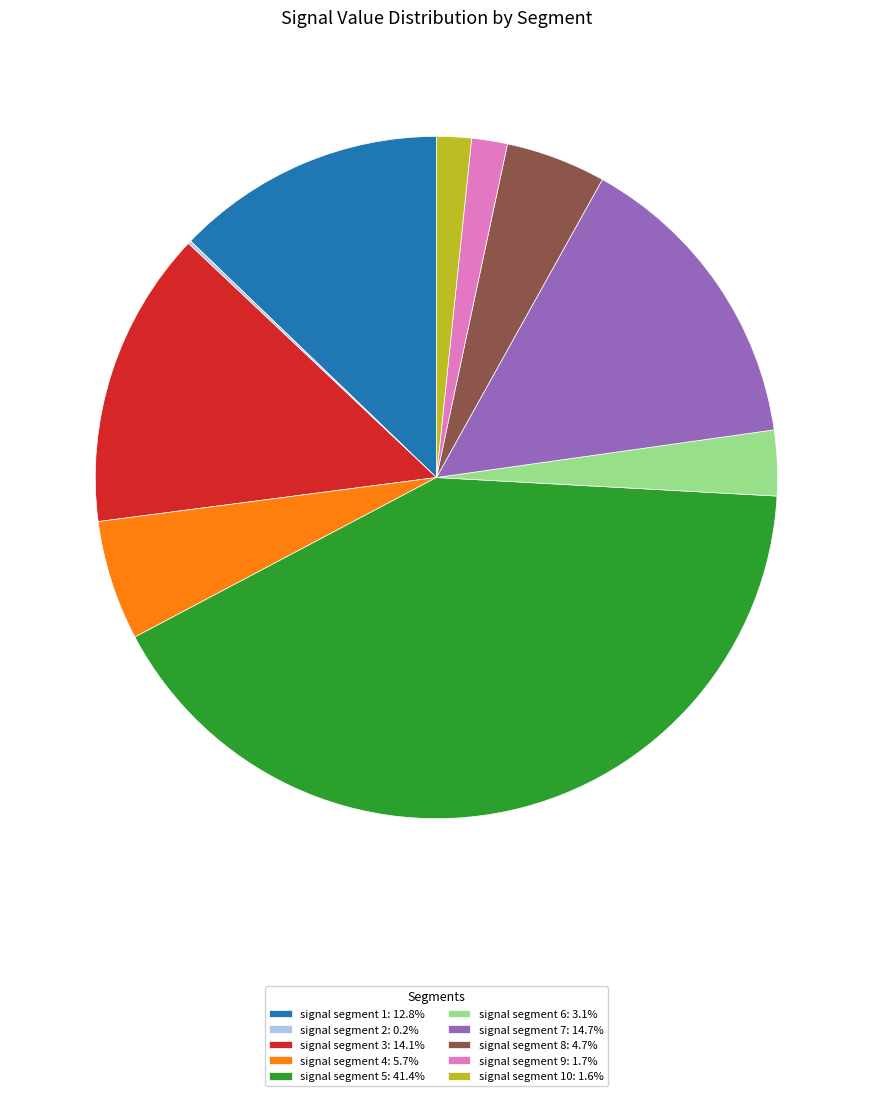

Is the sum of signal segment 3: 14.1% and signal segment 7: 14.7% greater than half?

No